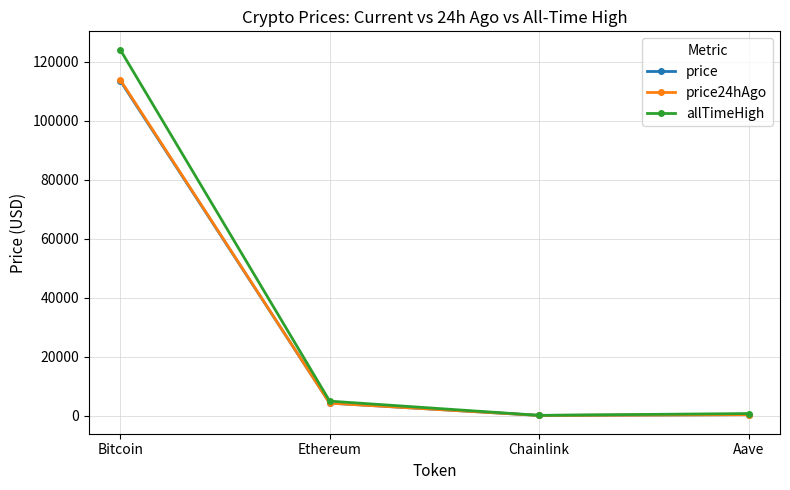

At how many categories does at least one series exceed 86203?

1